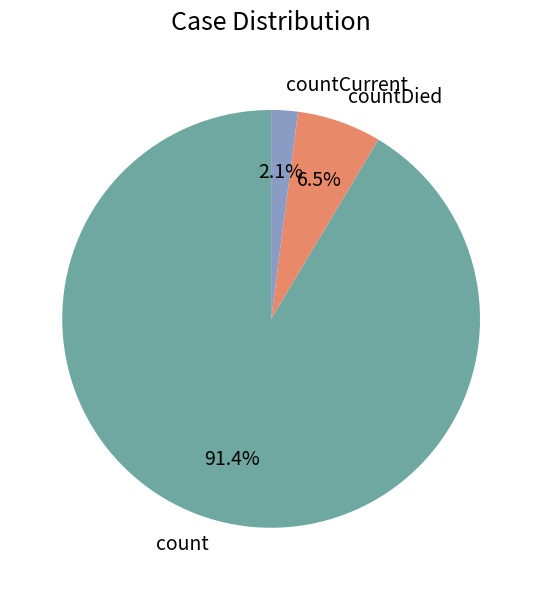

What is the majority slice?

count